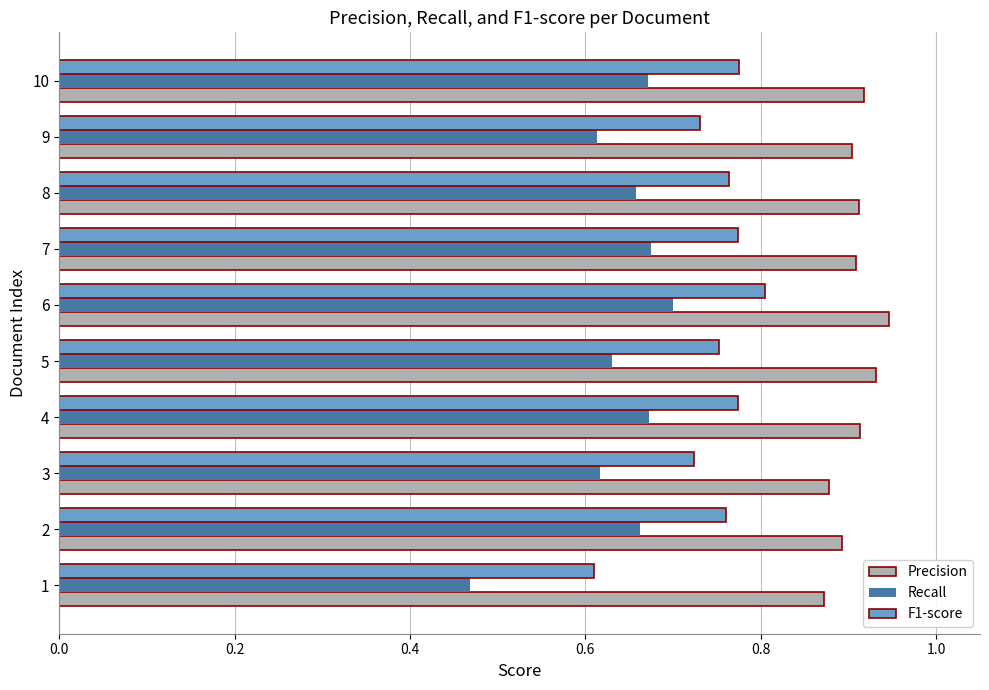

What is the difference between the highest and lowest values at 9?

0.3